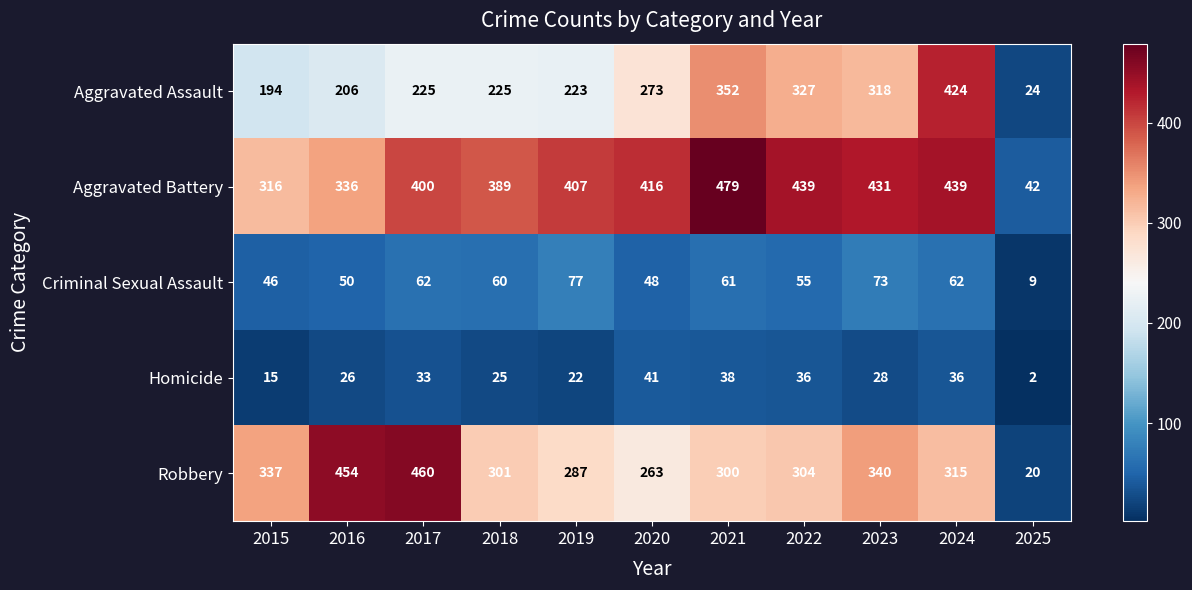

Is it true that Criminal Sexual Assault equals 48 at 2020?

True